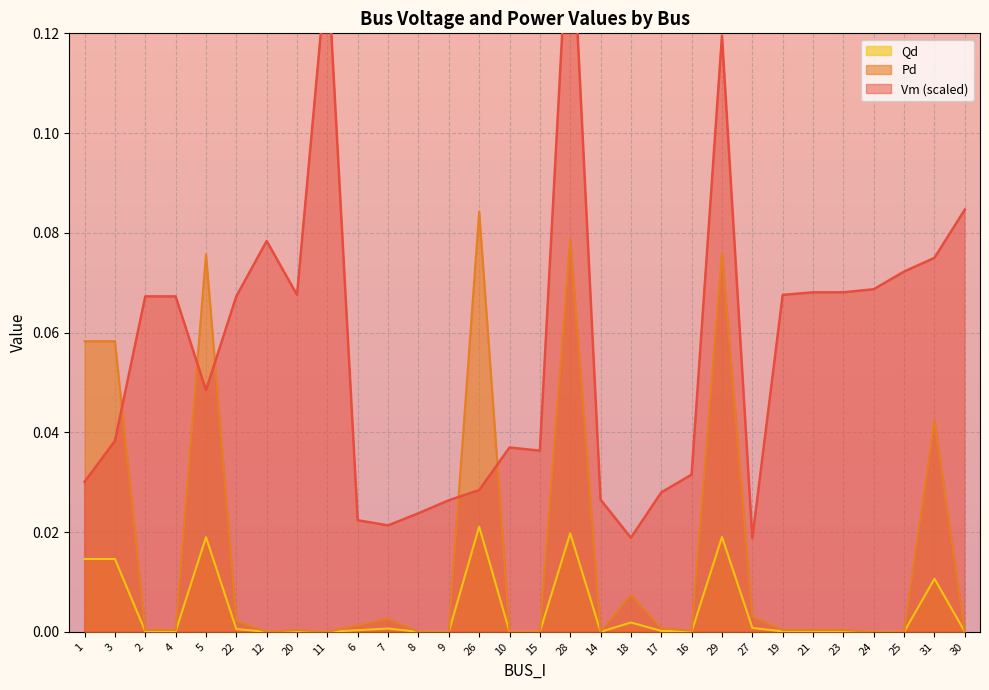

At which category does Qd reach its first local valley?

2